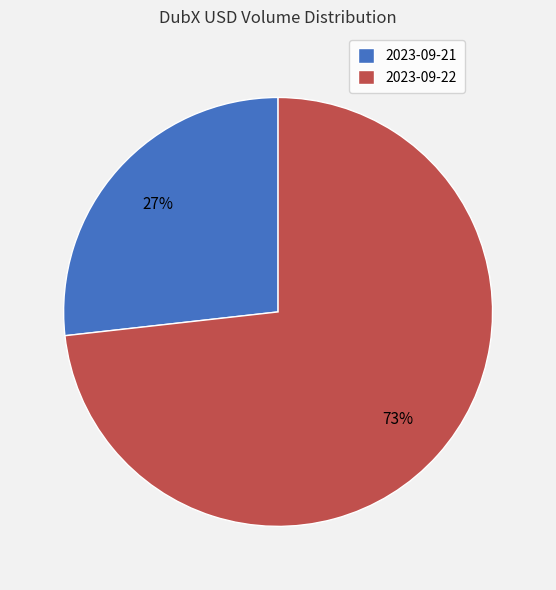

What is the smallest slice in the pie chart?

2023-09-21